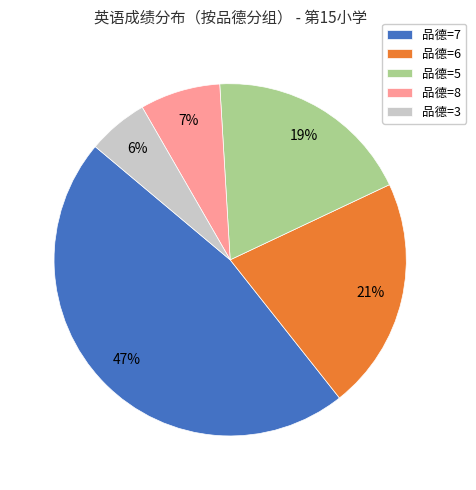

Is the sum of 品德=6 and 品德=5 greater than half?

No